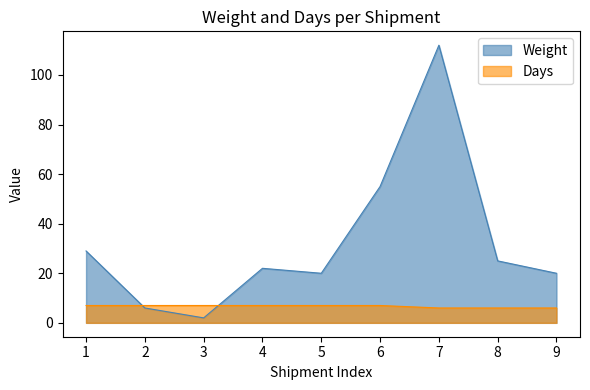

At which category is the sum across all series the highest?

7